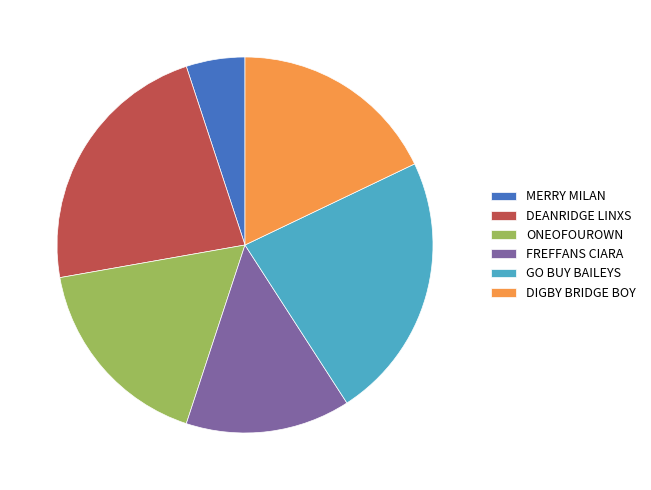

What is the smallest slice in the pie chart?

MERRY MILAN